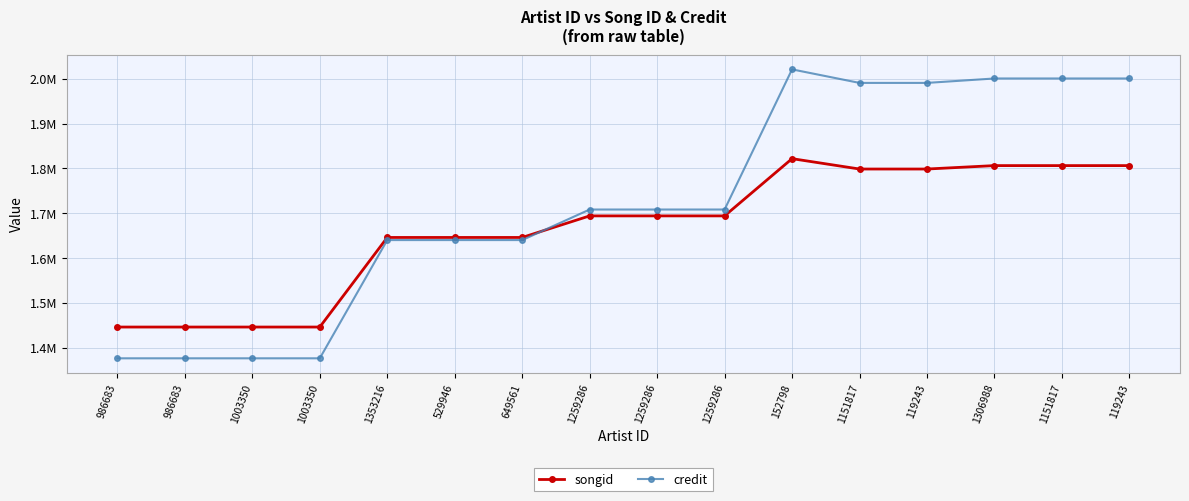

Which label corresponds to the largest value in the chart?

152798